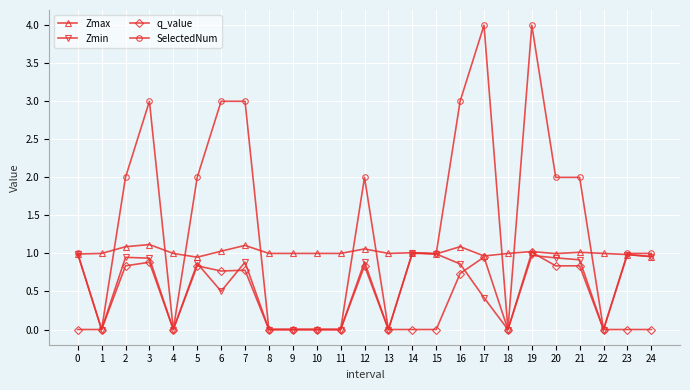

List the series in order of their overall mean, lowest first.

q_value, Zmin, Zmax, SelectedNum